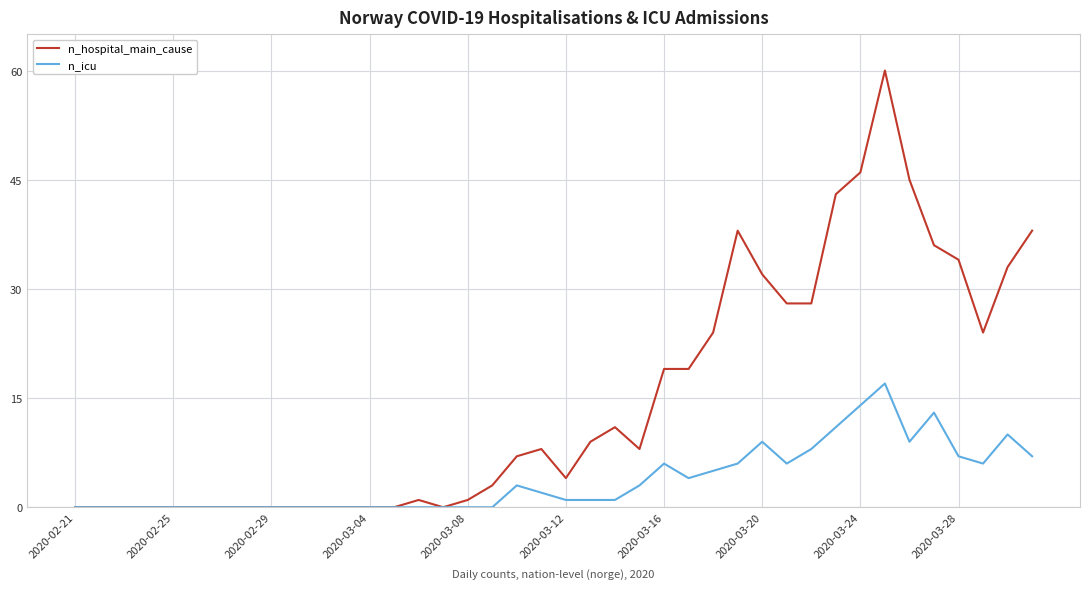

Reading left to right, list all the values displayed in this chart.

n_hospital_main_cause: 0	0	0	0	0	0	0	0	0	0	0	0	0	0	1	0	1	3	7	8	4	9	11	8	19	19	24	38	32	28	28	43	46	60	45	36	34	24	33	38
n_icu: 0	0	0	0	0	0	0	0	0	0	0	0	0	0	0	0	0	0	3	2	1	1	1	3	6	4	5	6	9	6	8	11	14	17	9	13	7	6	10	7